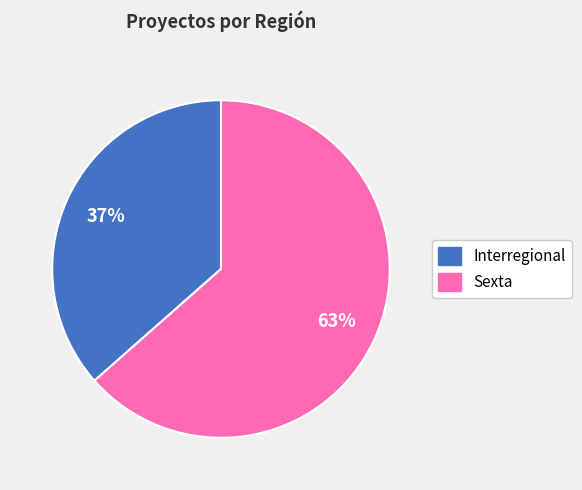

The Sexta slice represents 55% of the pie. True or false?

False